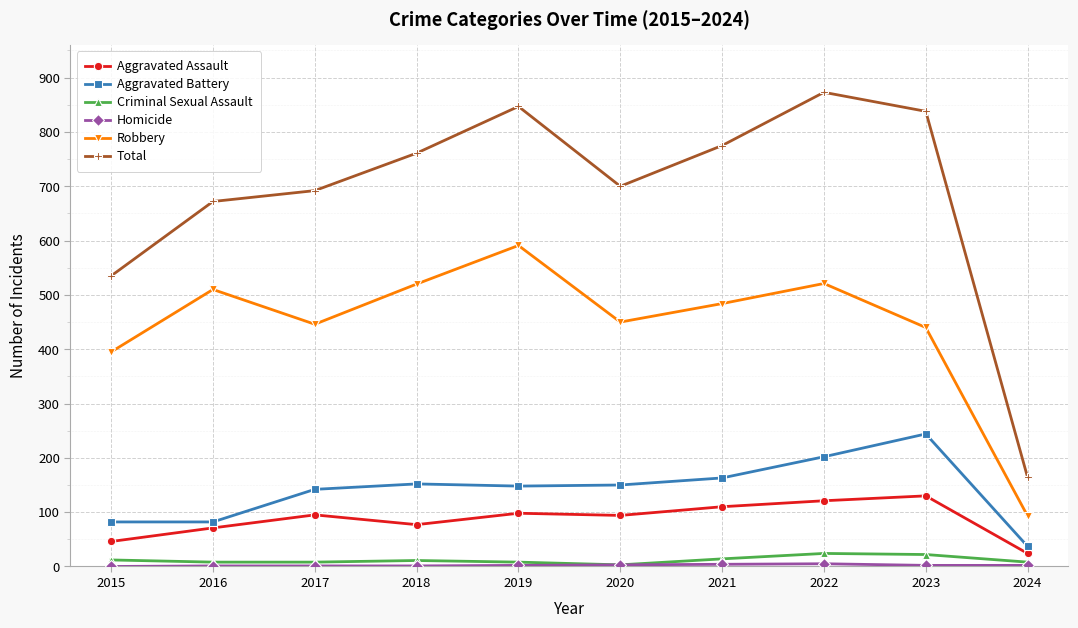

Which series changed the most between 2015 and 2021?

Total